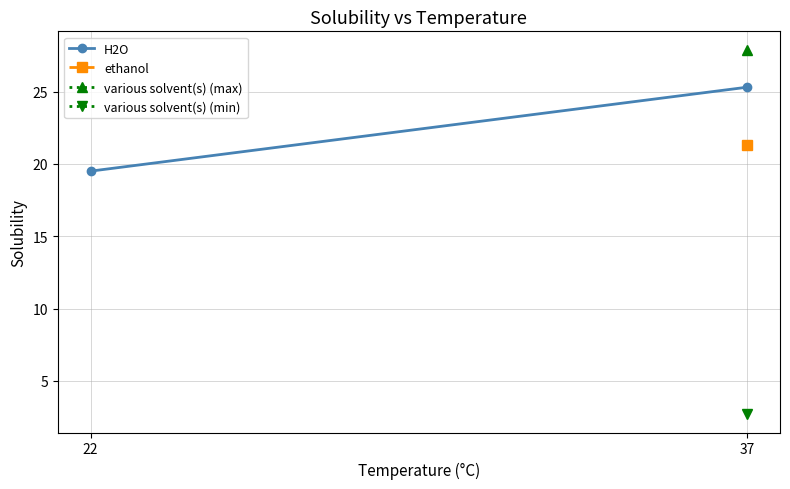

Reading left to right, what are all the values shown in this chart?

22=19.5	37=25.3